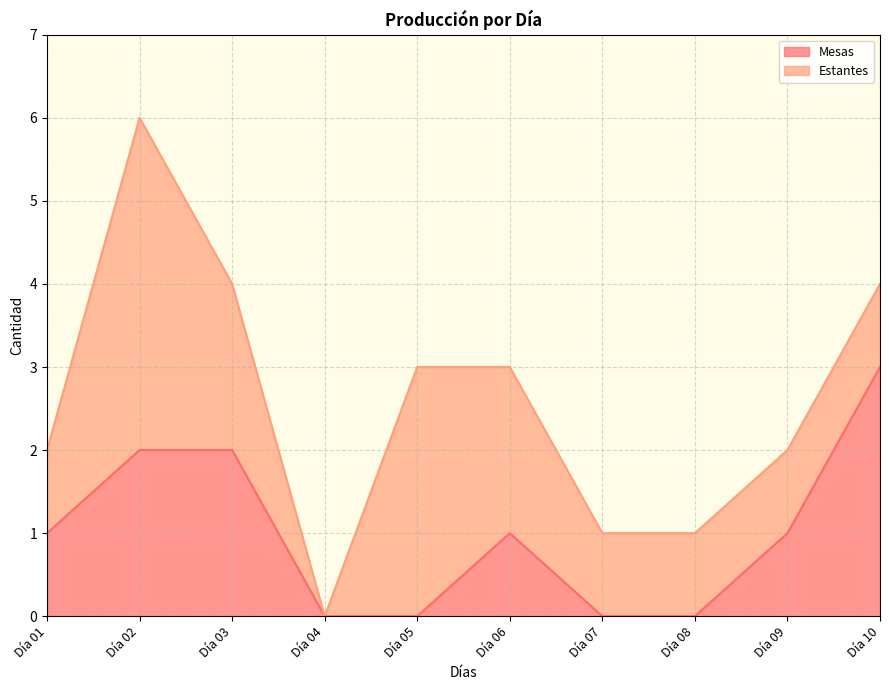

How many values are between 0 and 2?

9